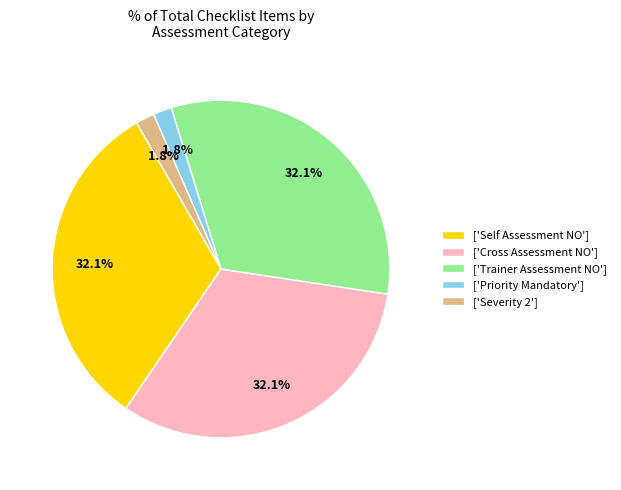

How many slices are in this pie chart?

5